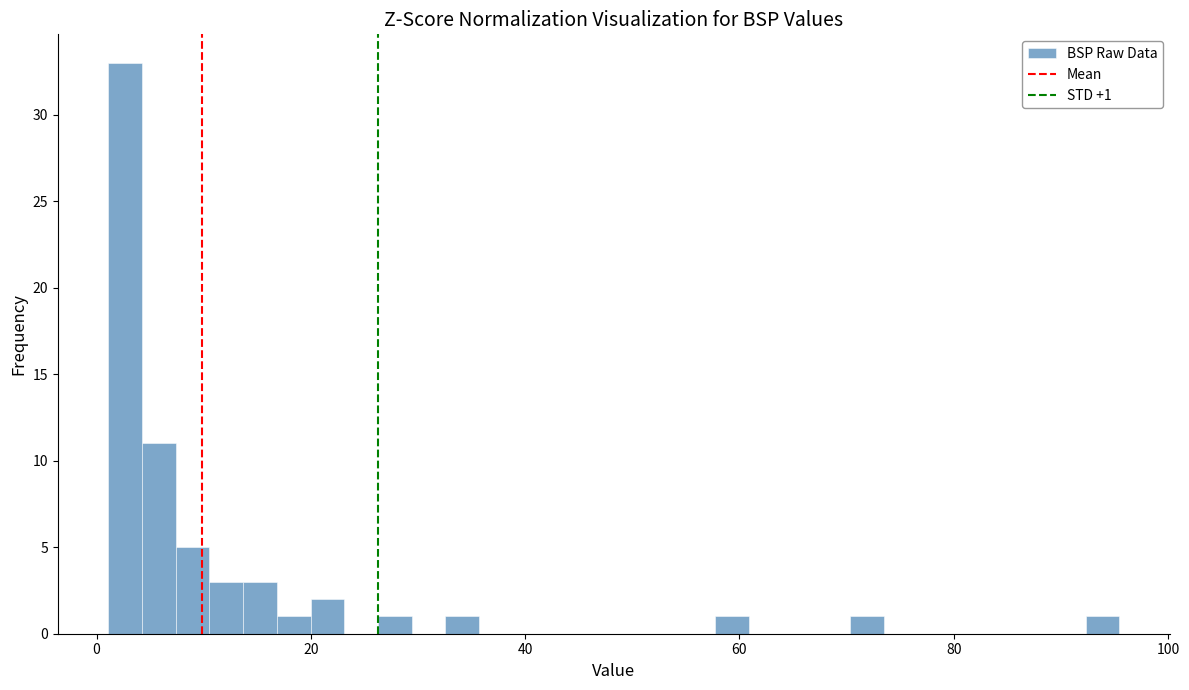

Read against the x-axis, roughly where is the centre of the tallest bar?

2